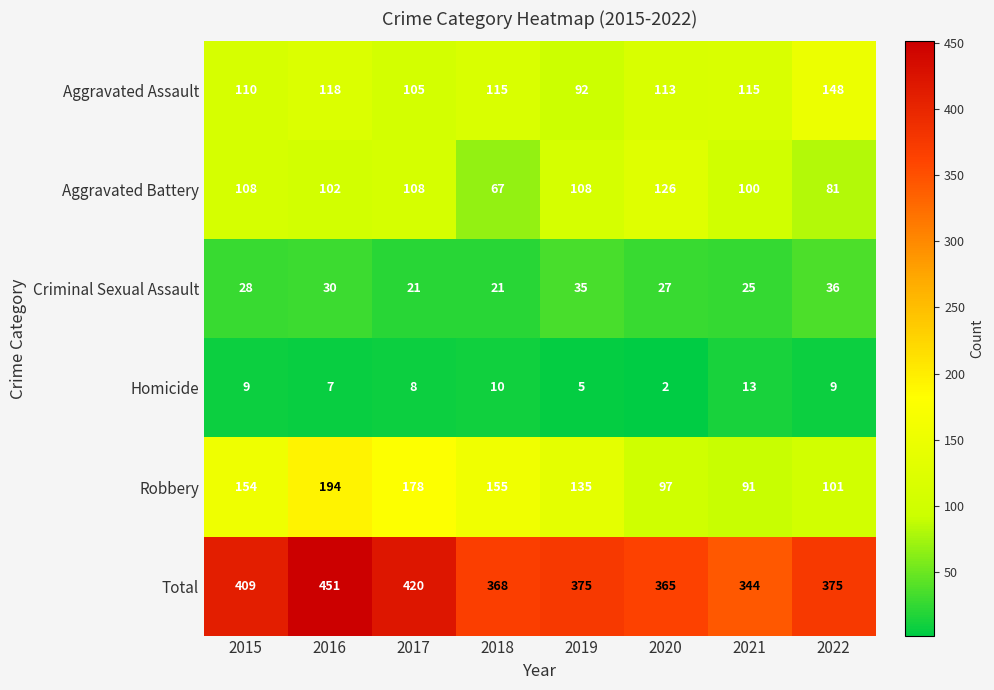

How many categories are shown in the chart?

8